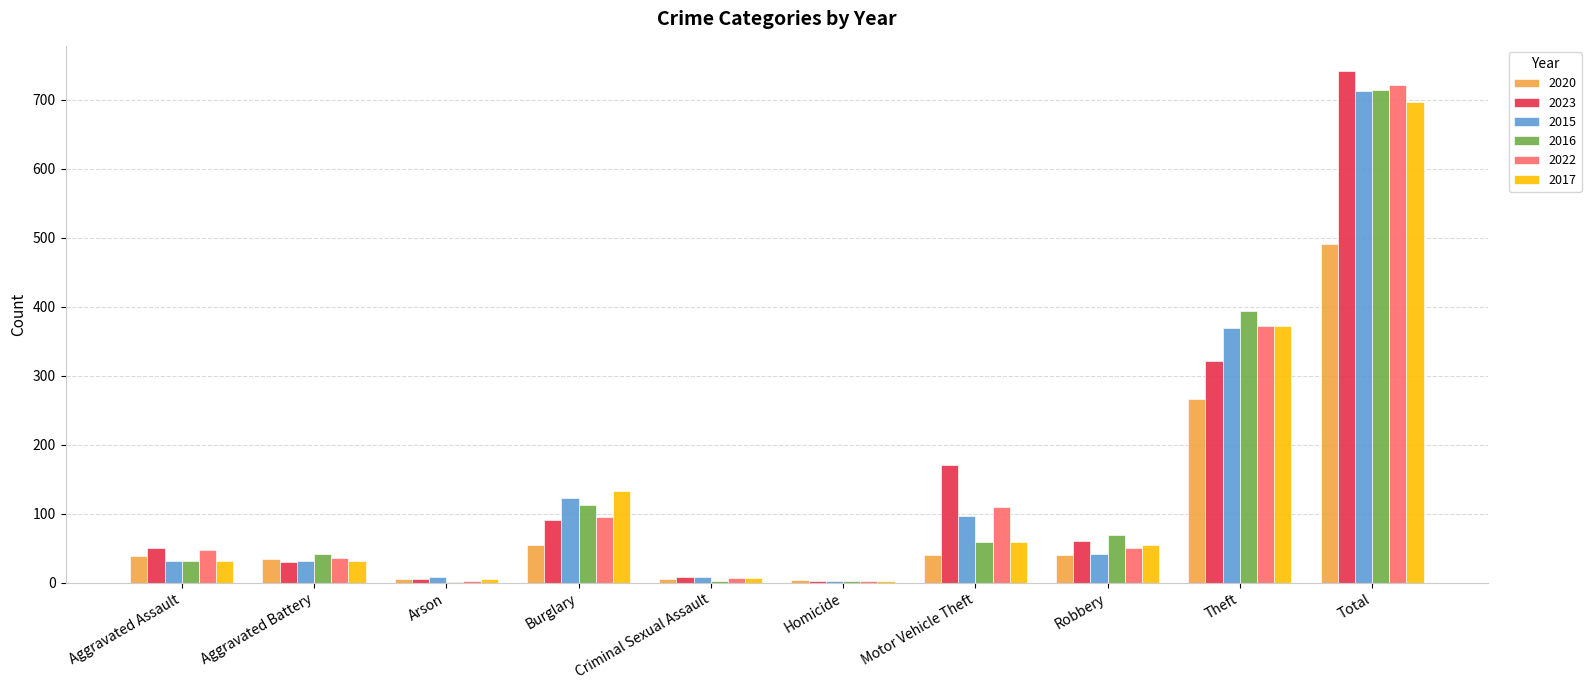

At which category is the sum across all series the highest?

Total